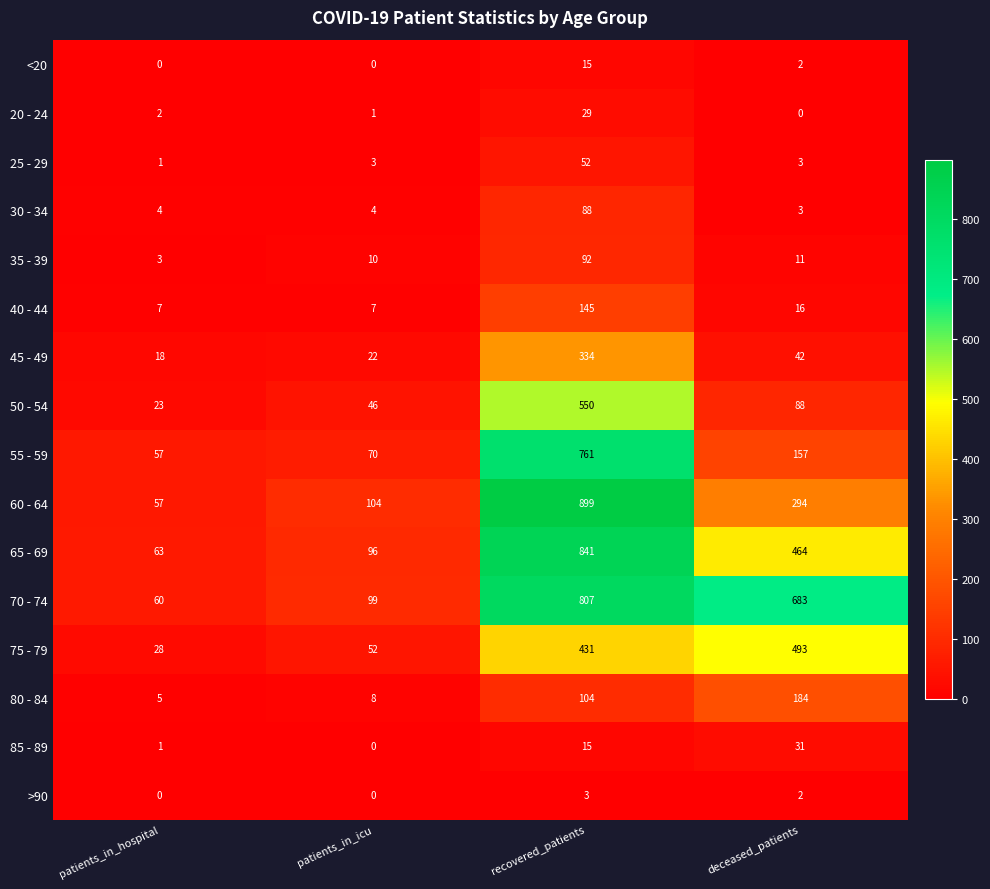

How many categories are shown in the chart?

4